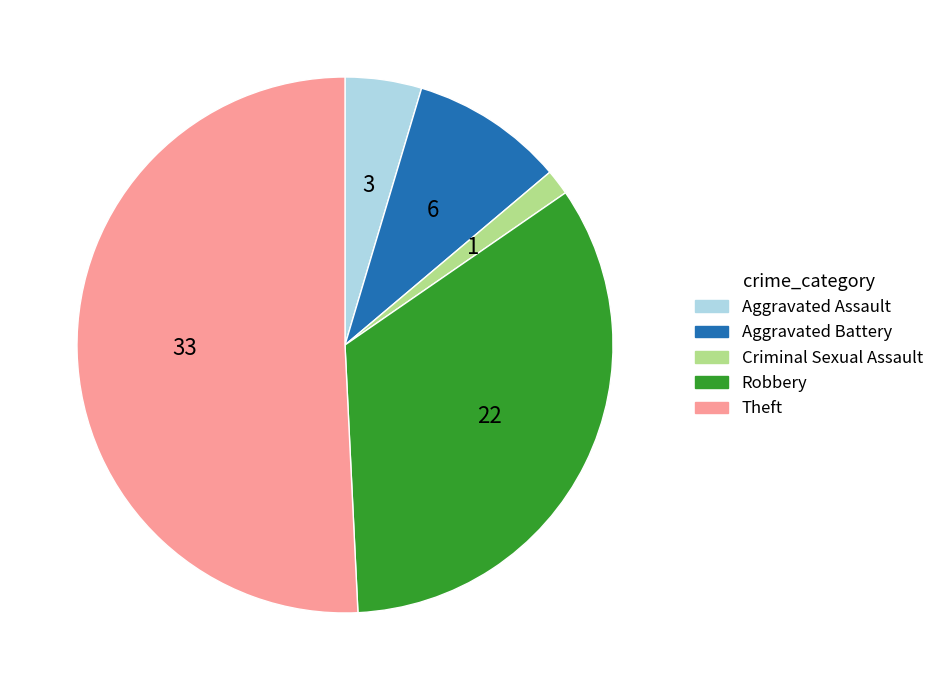

True or false: Aggravated Assault accounts for 18% of the total.

False